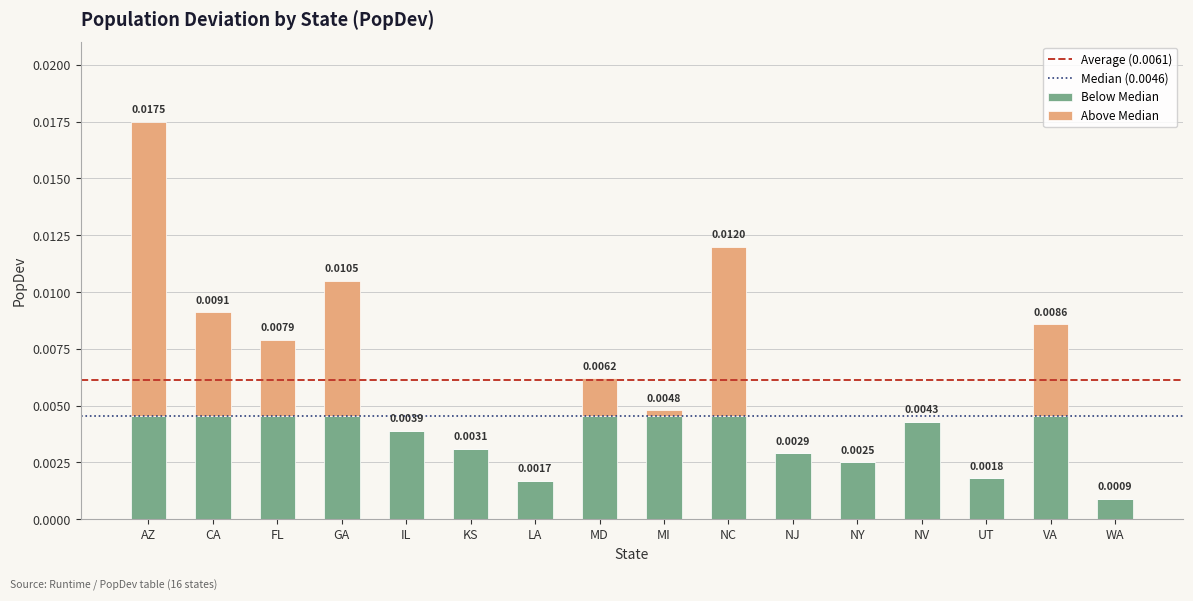

Are the bars grouped side by side (vs. stacked)?

No